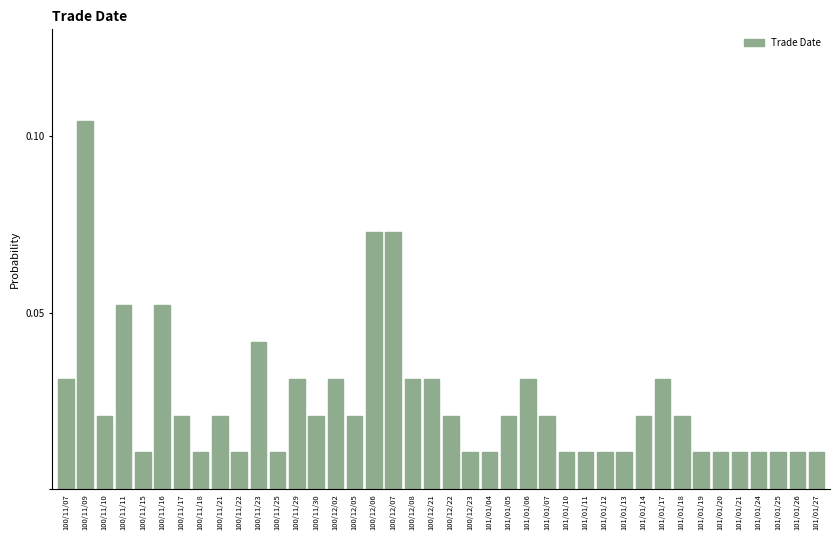

What is the sum of all values?

1.0